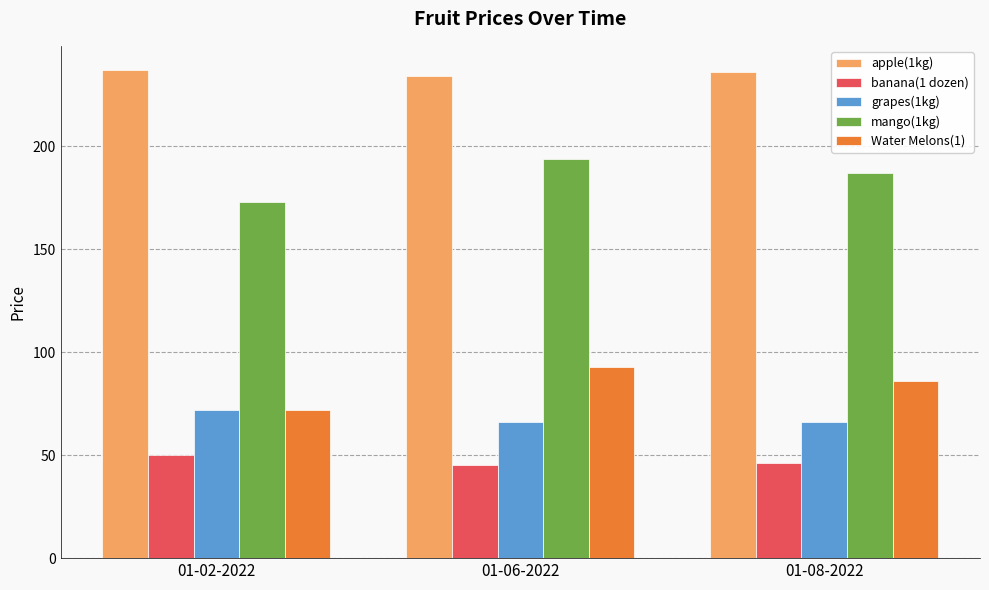

The value of mango(1kg) at 01-06-2022 is 194. True or false?

True